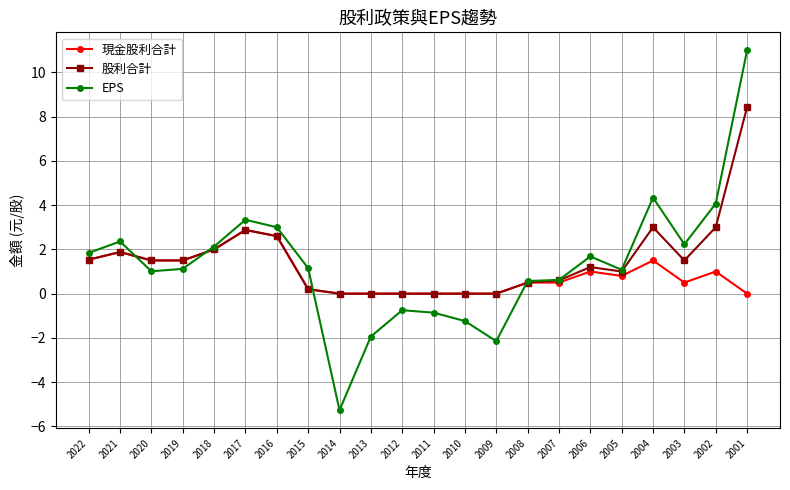

What is the value of the 現金股利合計 point at the 8th from the left?

0.2